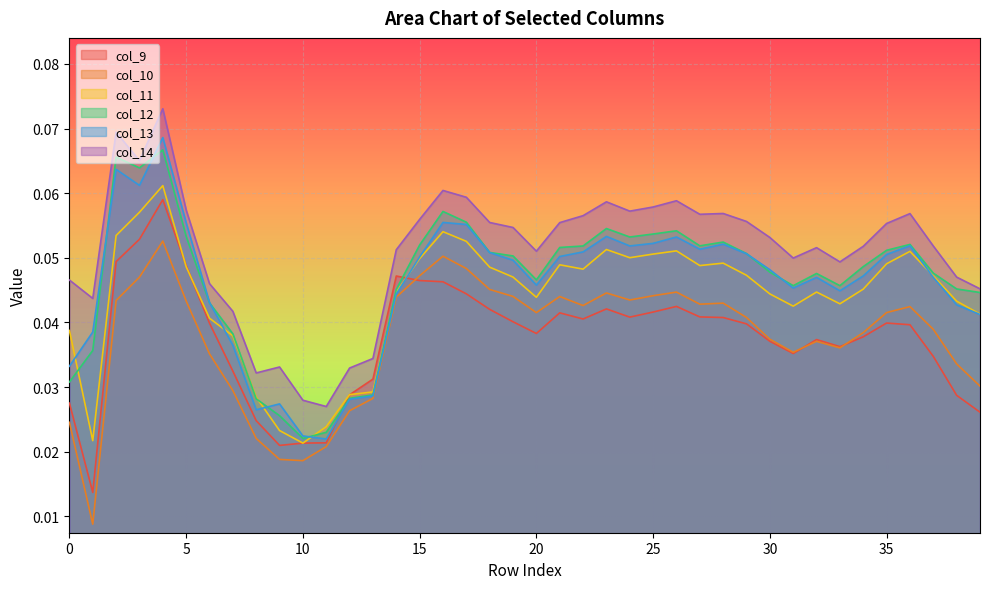

At which category does the chart reach its peak across all series?

4